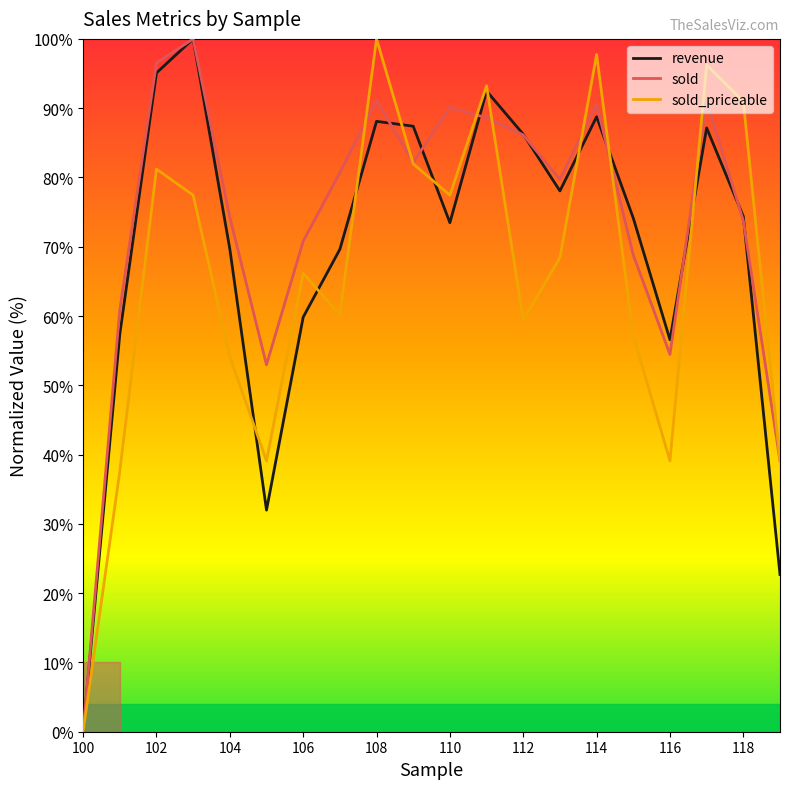

Rank the series by their maximum value, from lowest to highest.

revenue, sold, sold_priceable